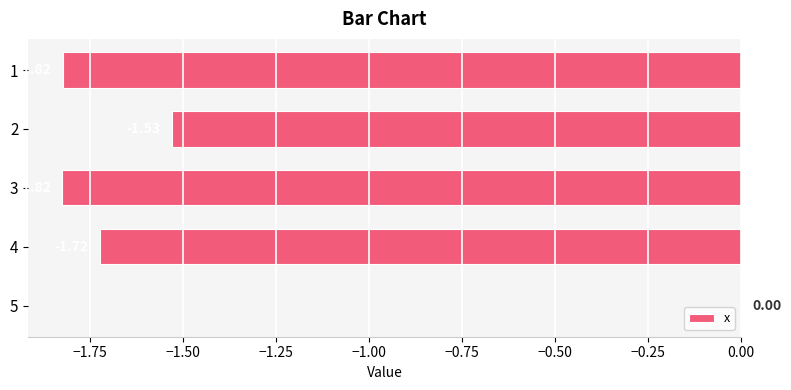

Which has a higher value, 4 or 1?

4